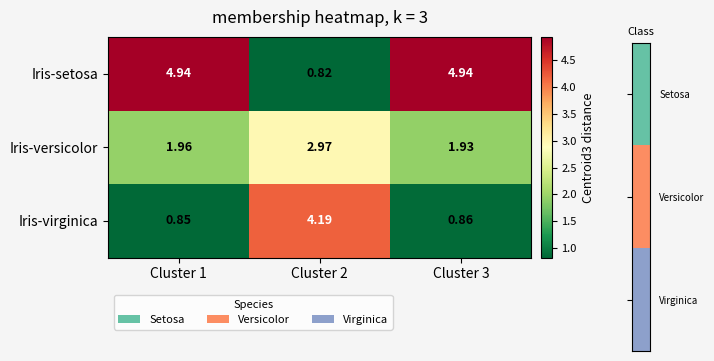

Which series has the widest spread of values?

Iris-setosa